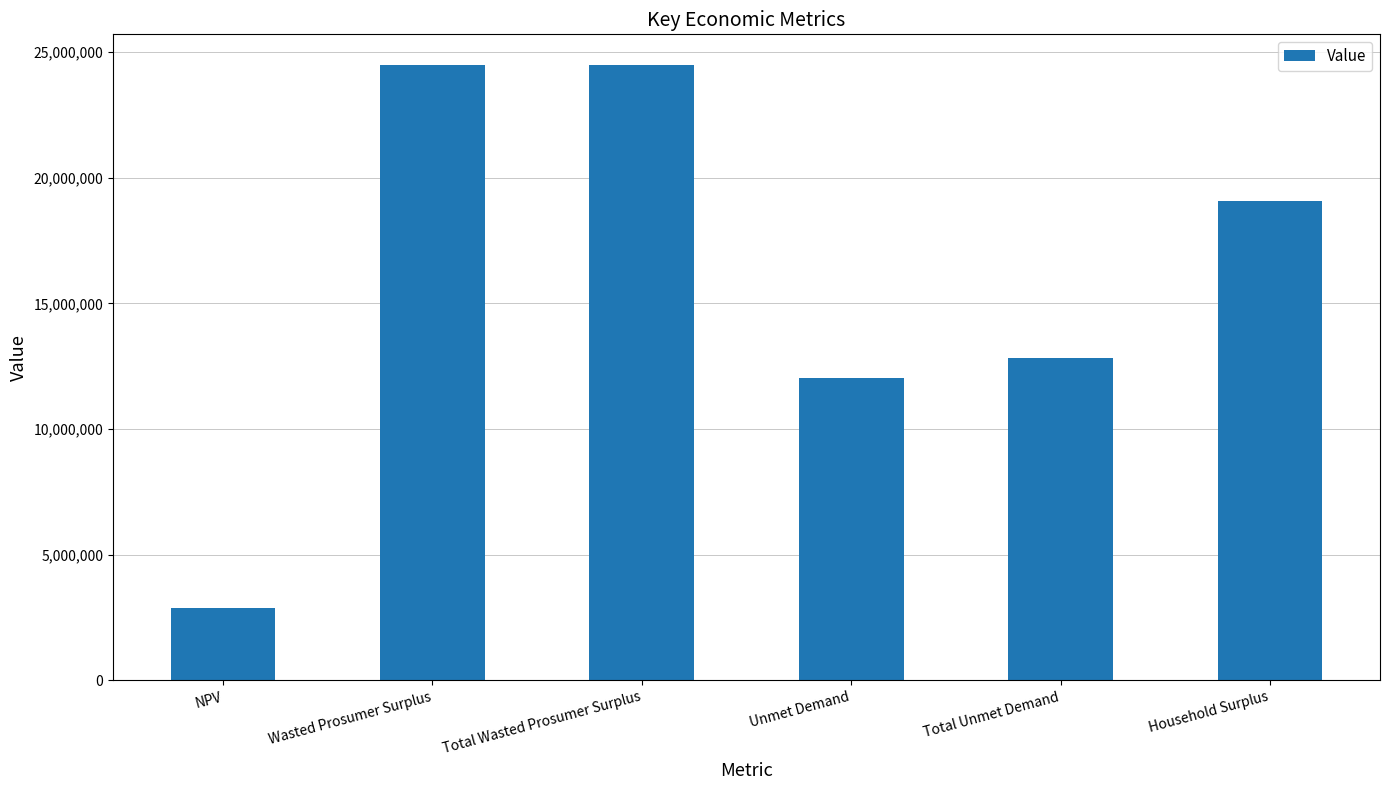

Between NPV and Household Surplus, which is larger?

Household Surplus